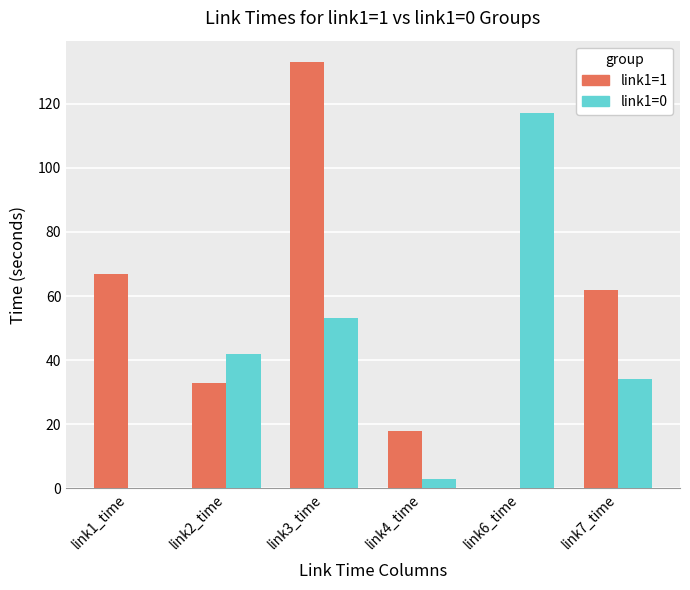

Which series has the largest range (max minus min)?

link1=1